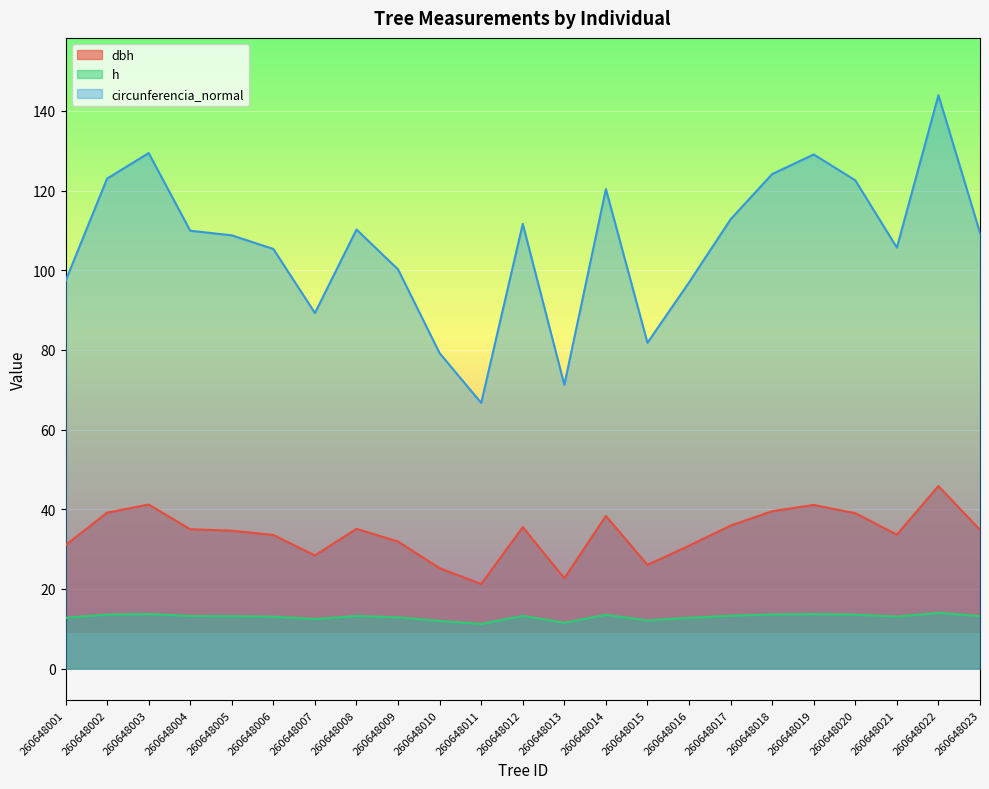

At which label is circunferencia_normal closest to 105?

260648006